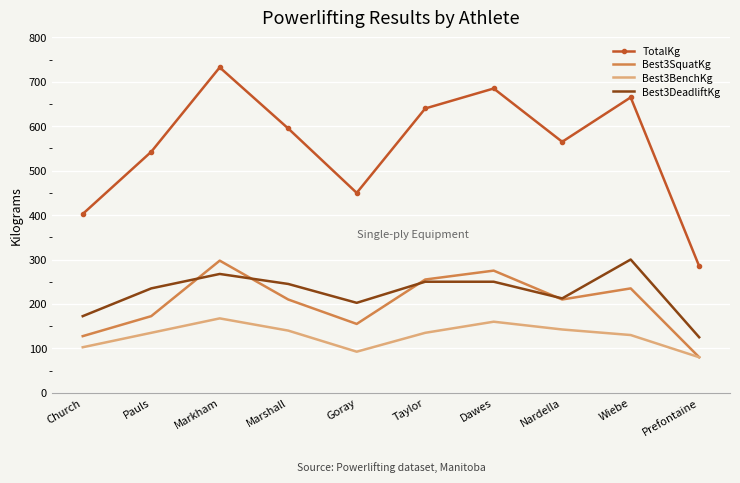

How many values in the Best3SquatKg series are below 210?

4